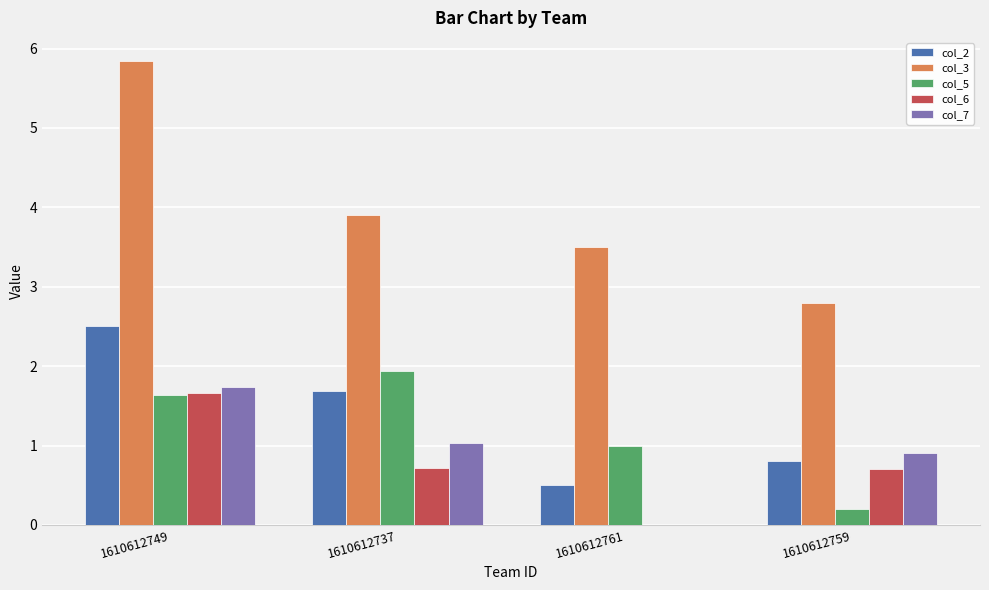

What is the spread (max minus min) of values at 1610612737?

3.2